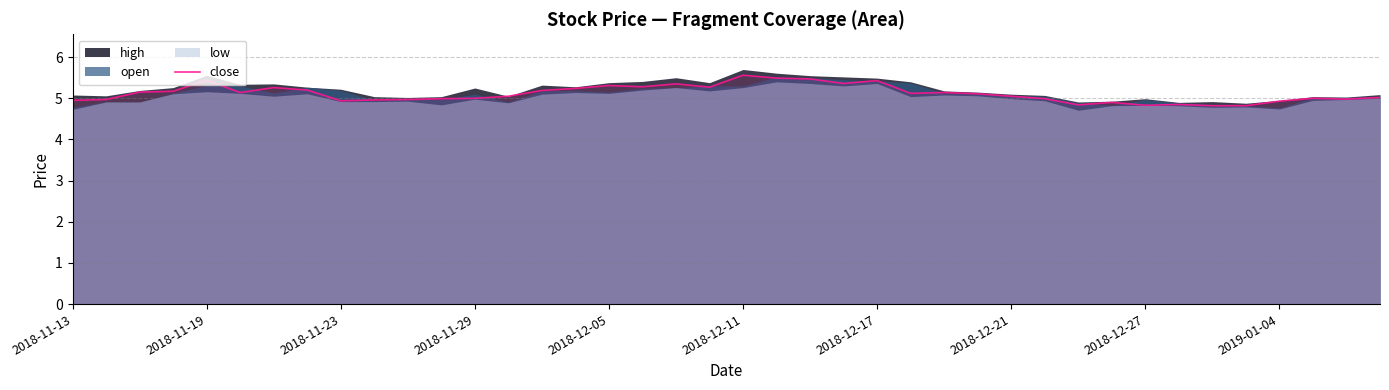

What is the highest value of the close series?

5.6